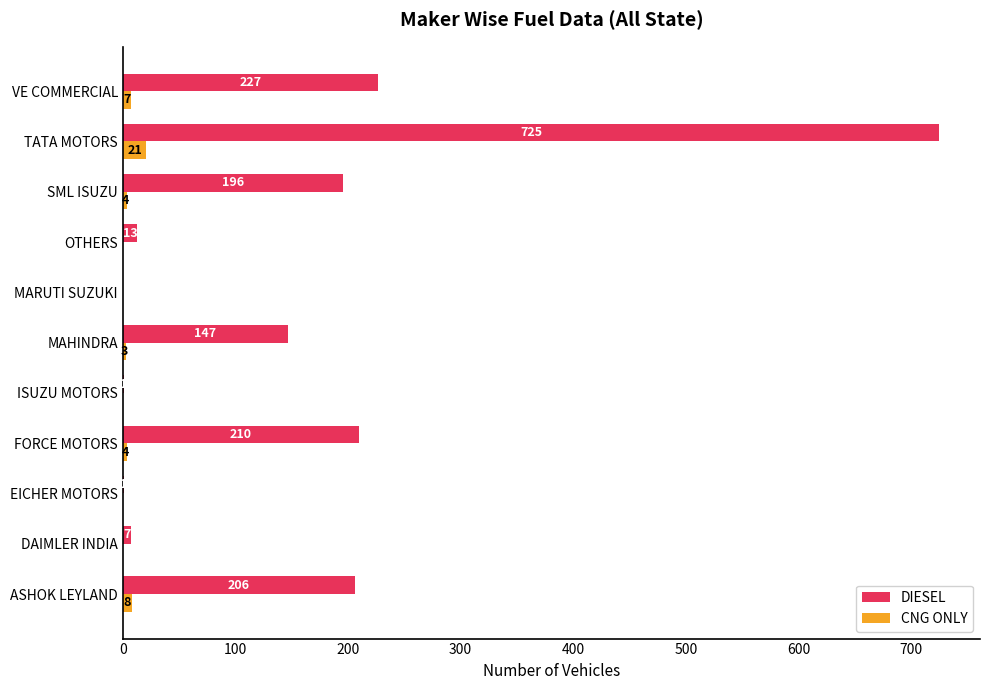

What is the maximum value shown in the chart?

725